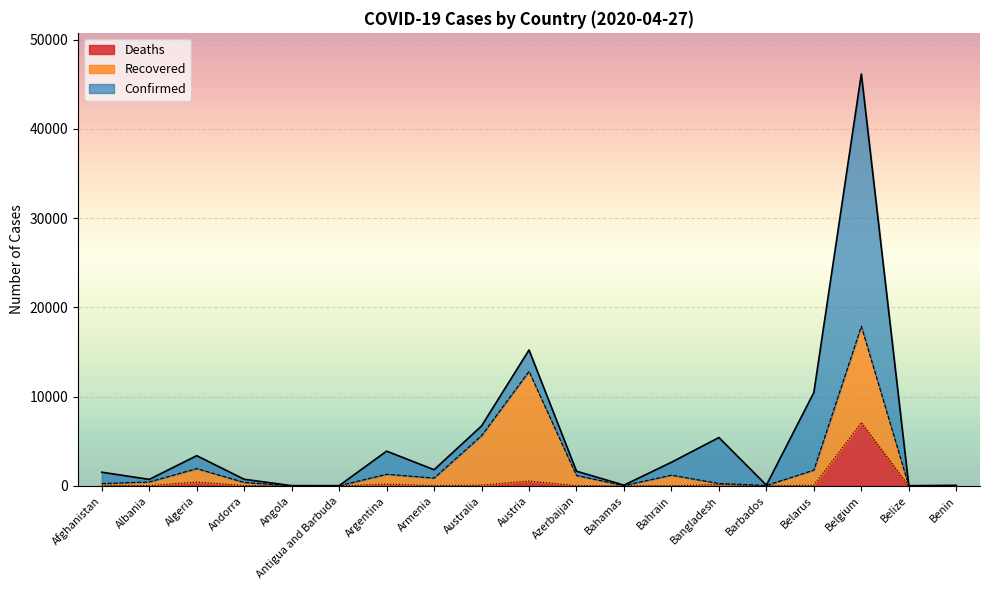

What is the total value across all series at Antigua and Barbuda?

24